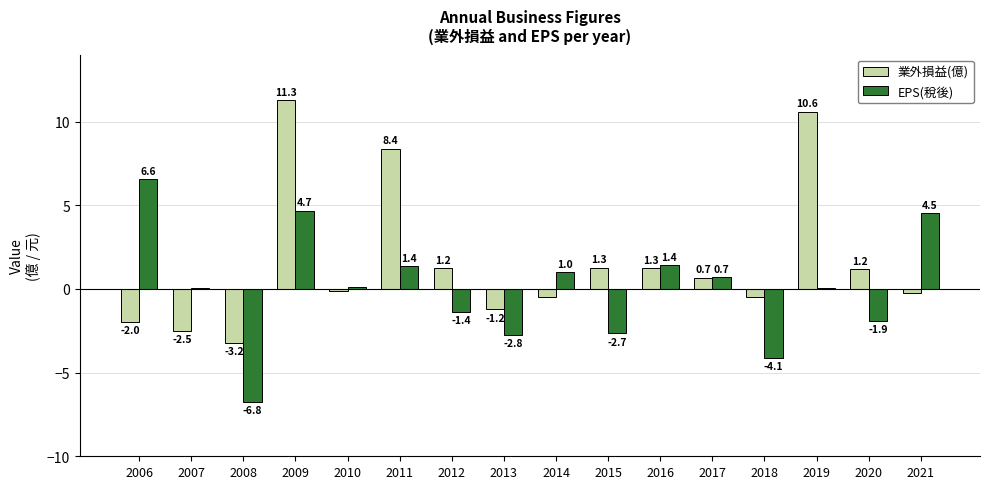

Which series changed the most between 2010 and 2013?

EPS(稅後)